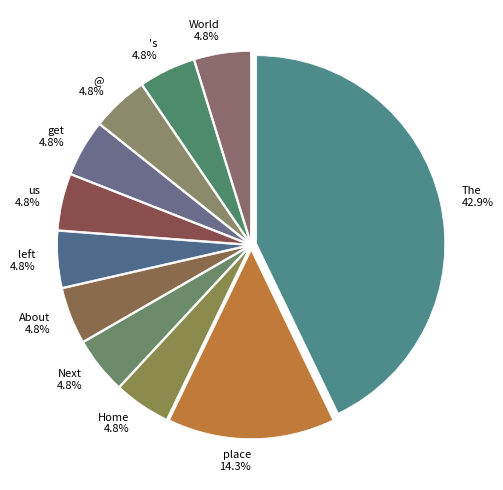

Does place represent more than half of the total?

No